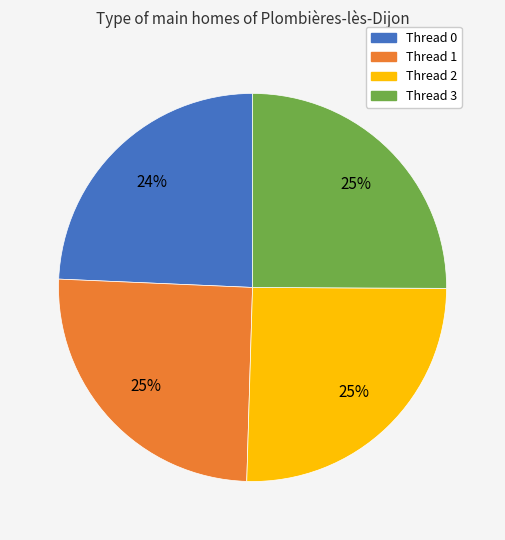

True or false: Thread 1 accounts for 25% of the total.

True